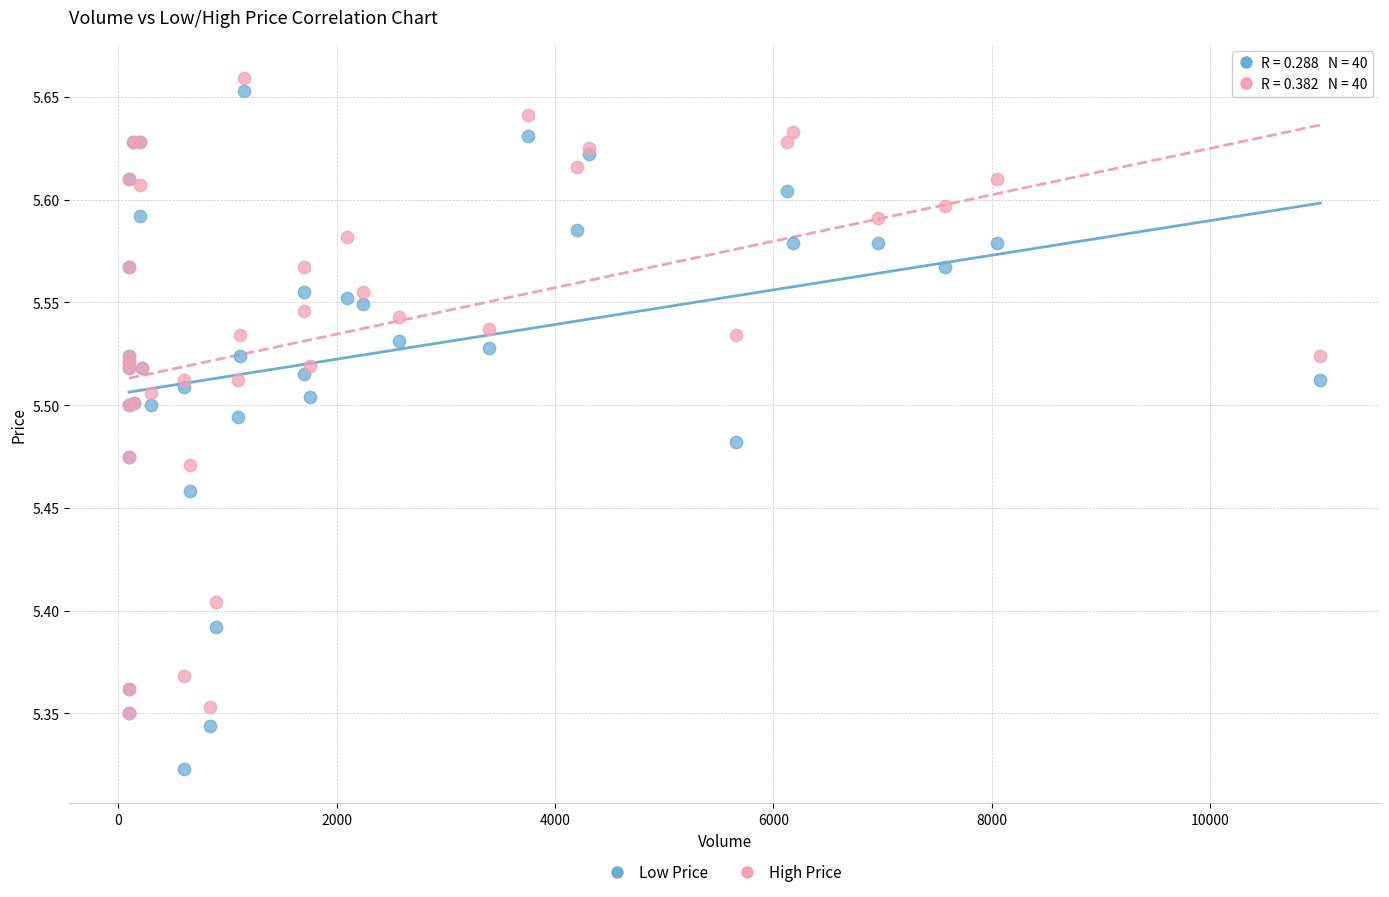

What are all the series names shown in the legend?

Low Price, High Price